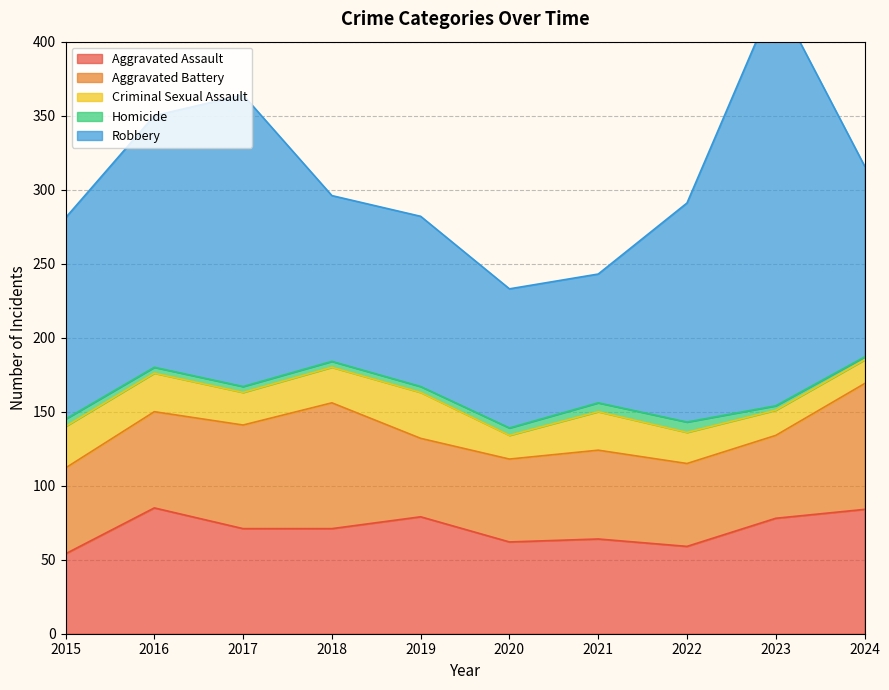

What is the spread (max minus min) of values at 2018?

108